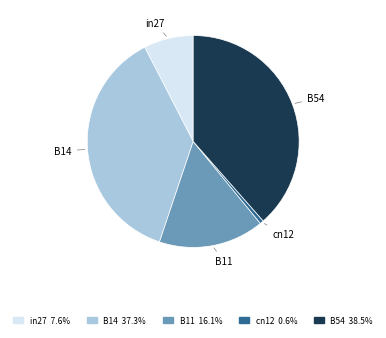

Which category has the biggest portion of the pie?

B54